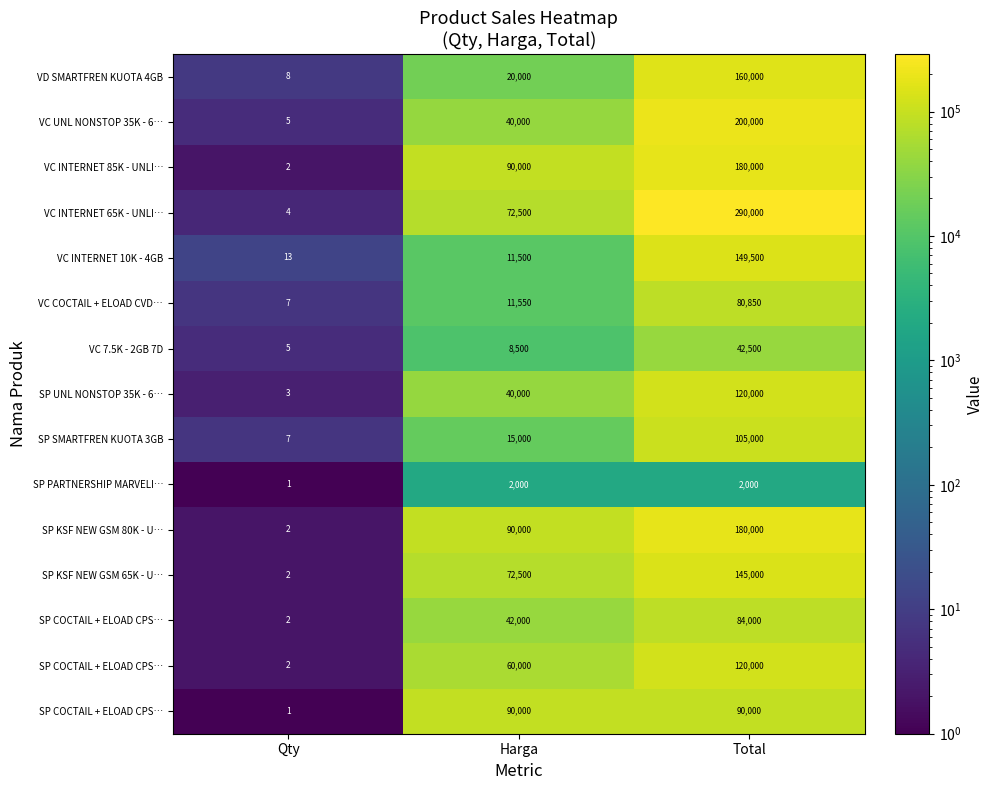

Count the number of data series in this chart.

15